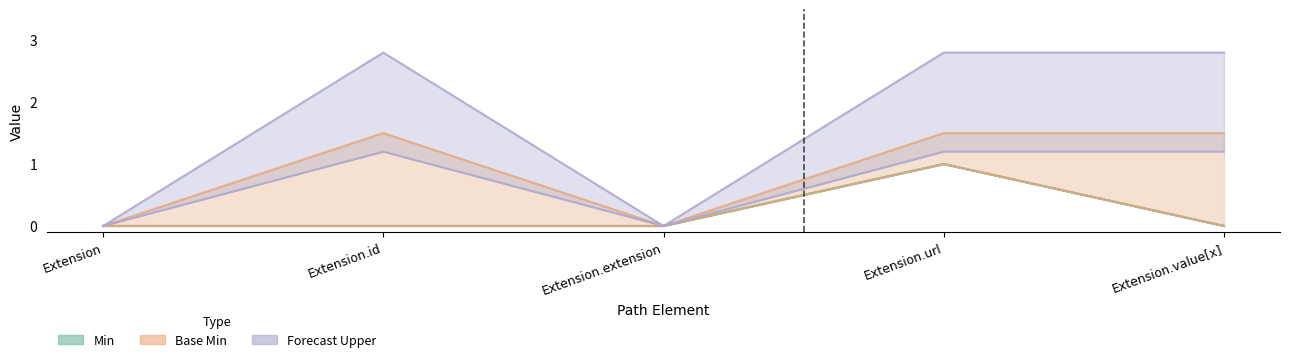

At which category does Min reach its first local peak?

Extension.url